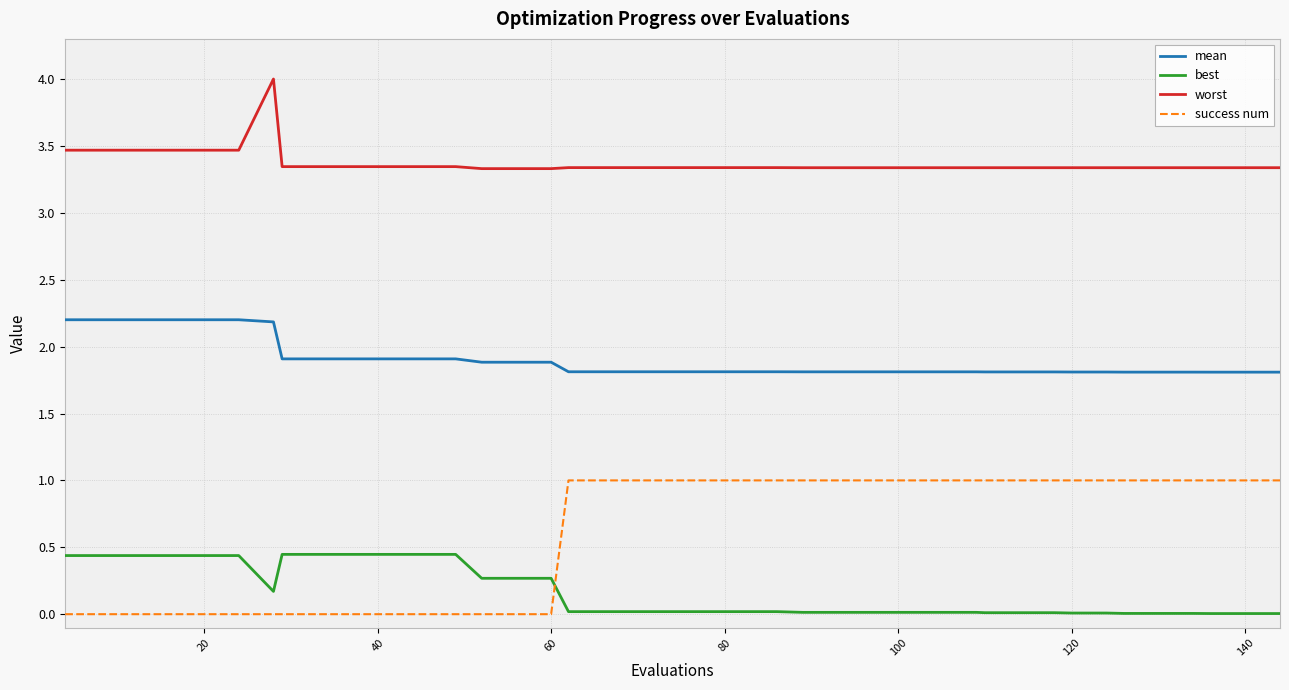

What is the difference between the maximum and minimum values in the success num series?

1.0